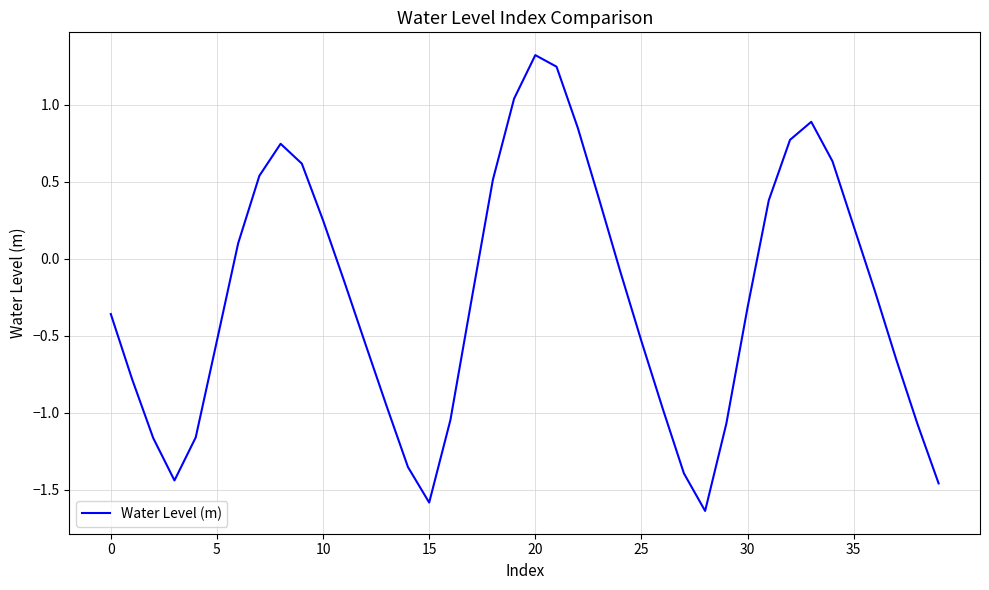

What is the maximum value shown in the chart?

1.3